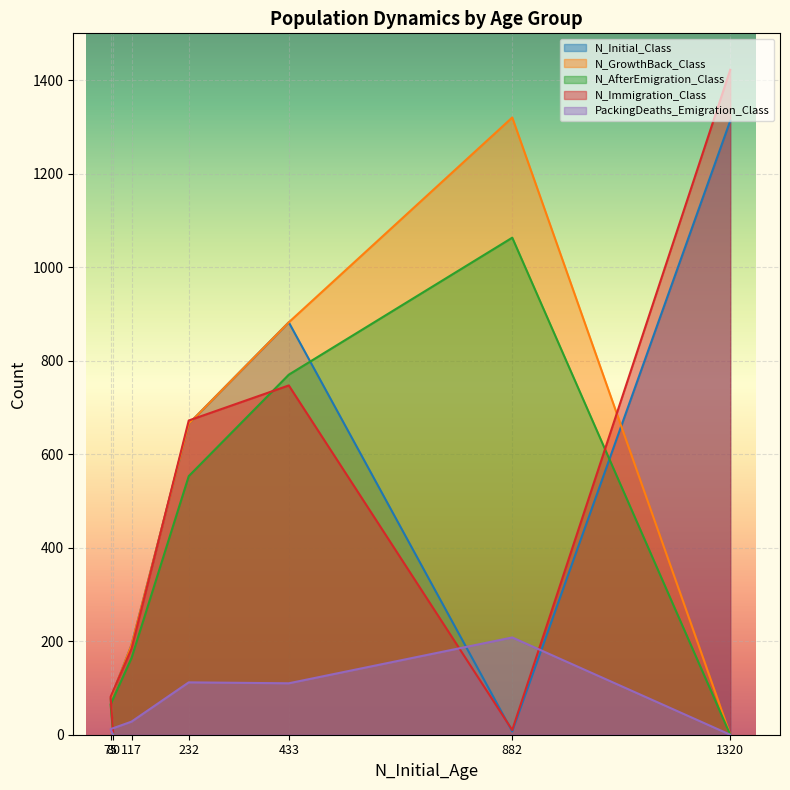

Rank the series at 117 from lowest to highest value.

PackingDeaths_Emigration_Class, N_AfterEmigration_Class, N_Immigration_Class, N_Initial_Class, N_GrowthBack_Class